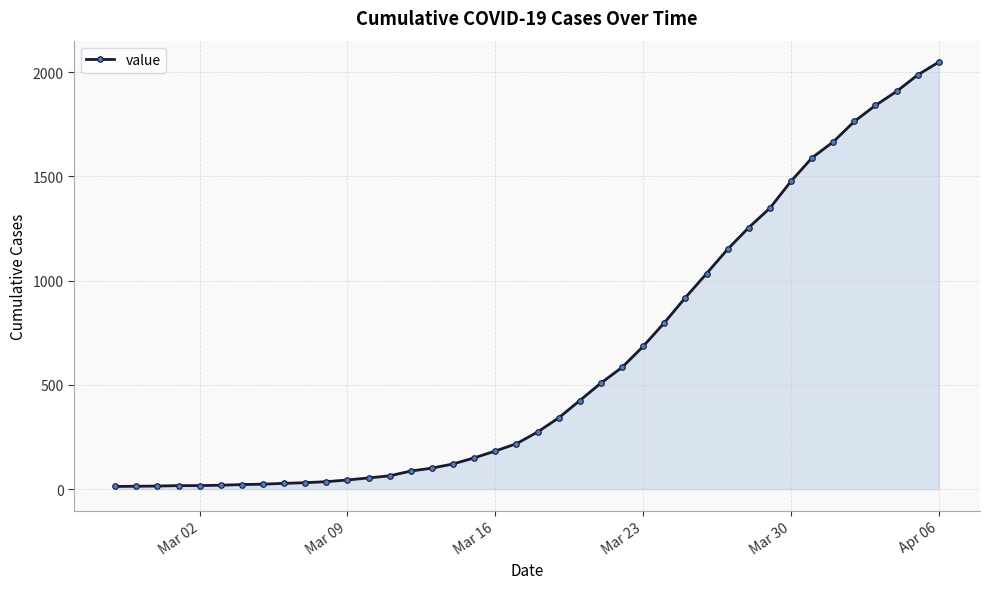

What is the smallest value displayed?

13